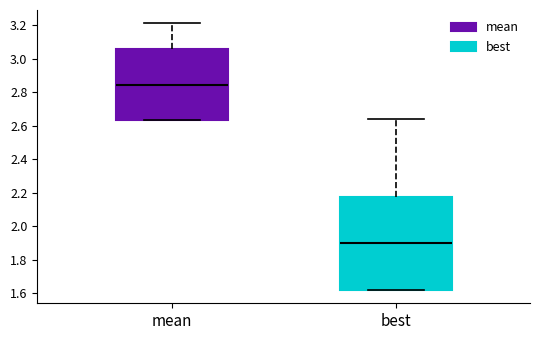

Which box's median line is the highest?

mean